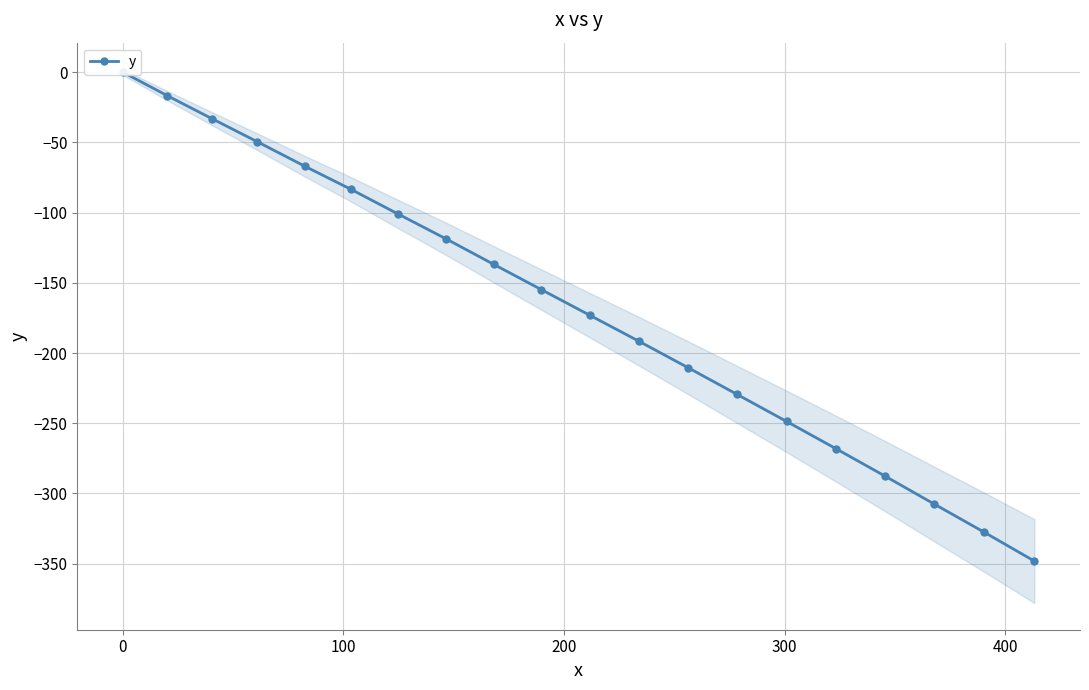

The value at 0 is 178.8. True or false?

False